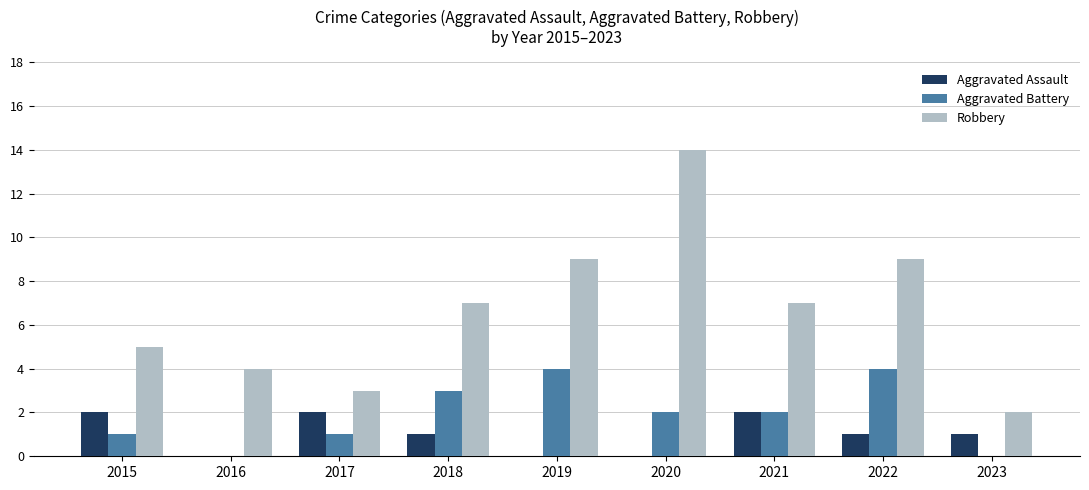

The value of Aggravated Assault at 2015 is 1. True or false?

False